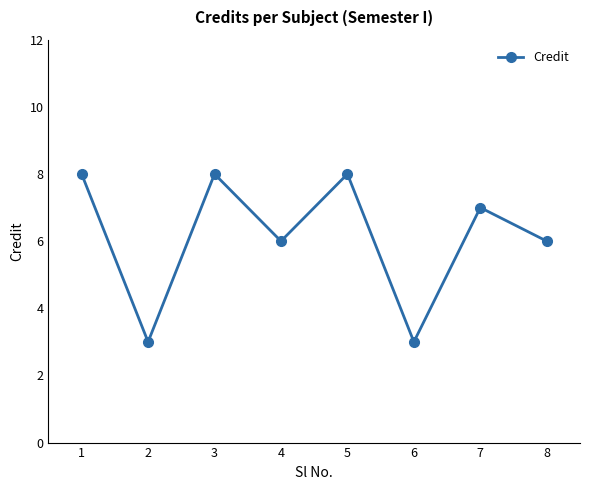

How many data points are less than 7?

4